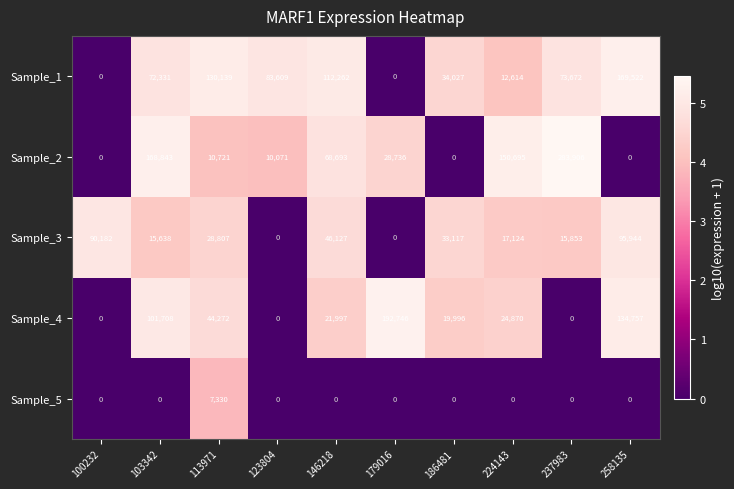

Between 100232 and 224143, which series saw the biggest shift?

Sample_2